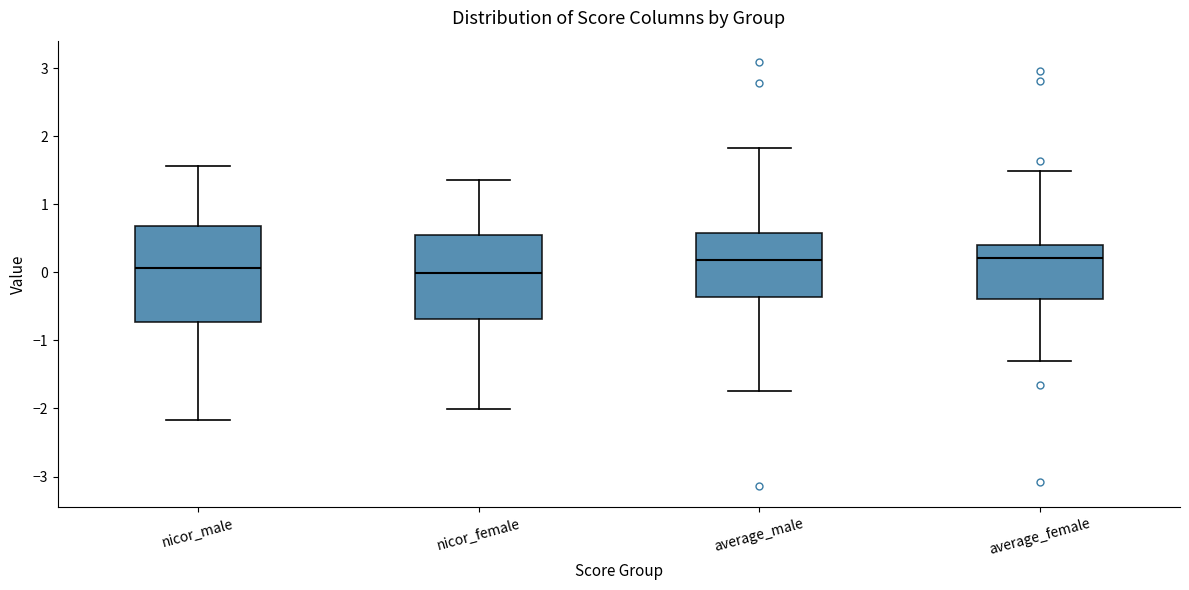

Comparing the boxes themselves (not the whiskers), which one is the tallest?

nicor_male